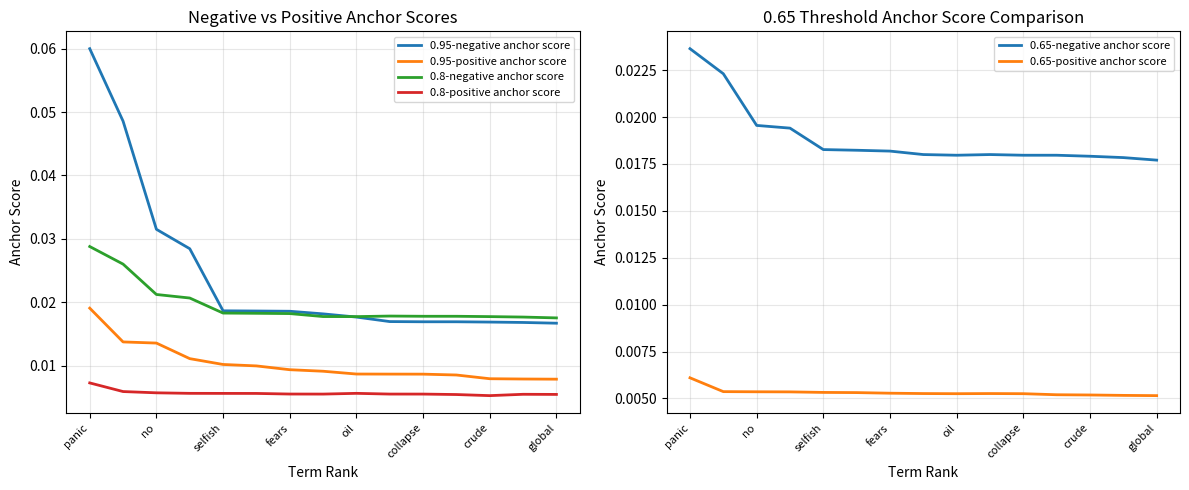

How many distinct data groups are displayed?

6